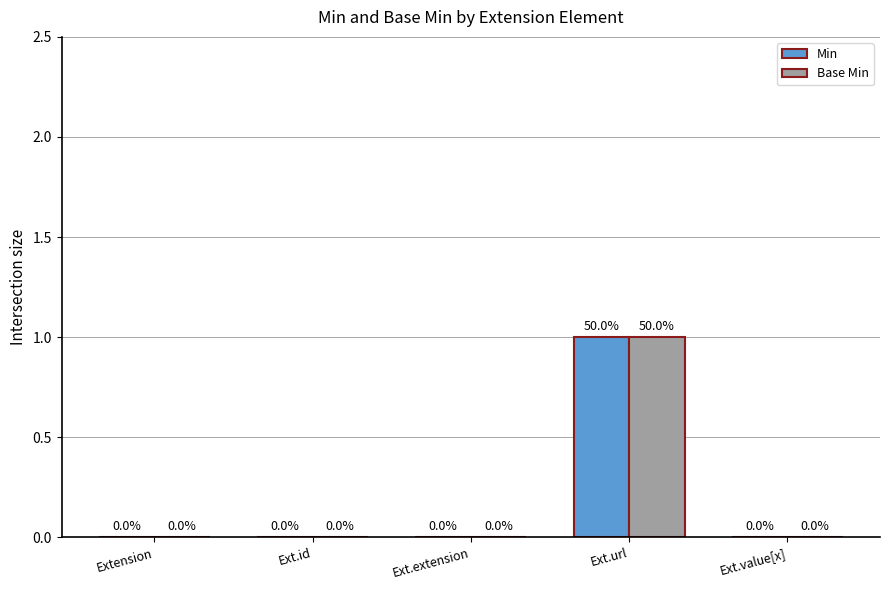

Which category has the highest value across all series?

Ext.url